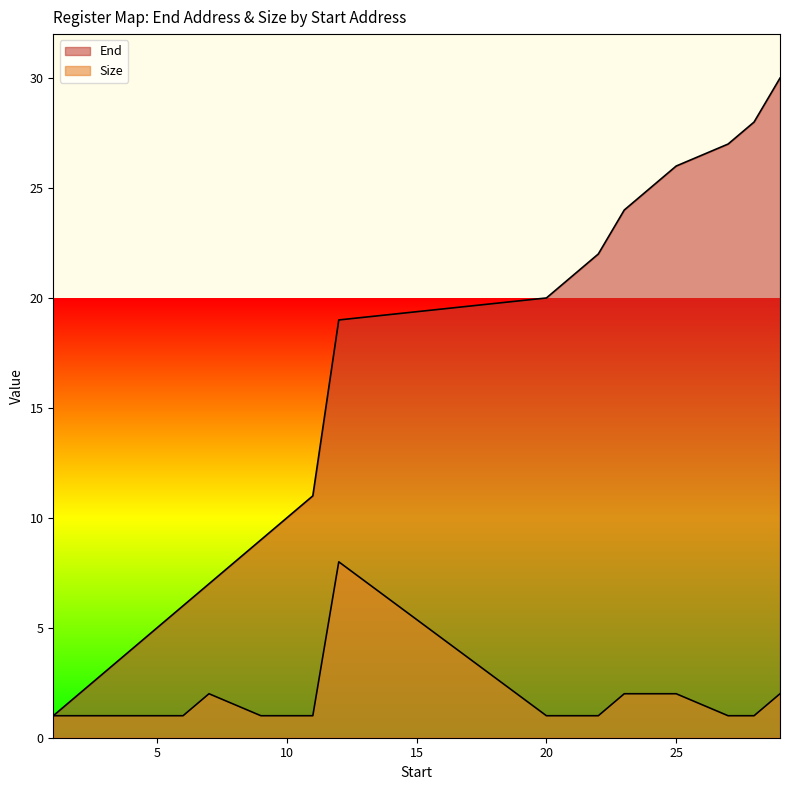

How many values in the End series are below 11?

9